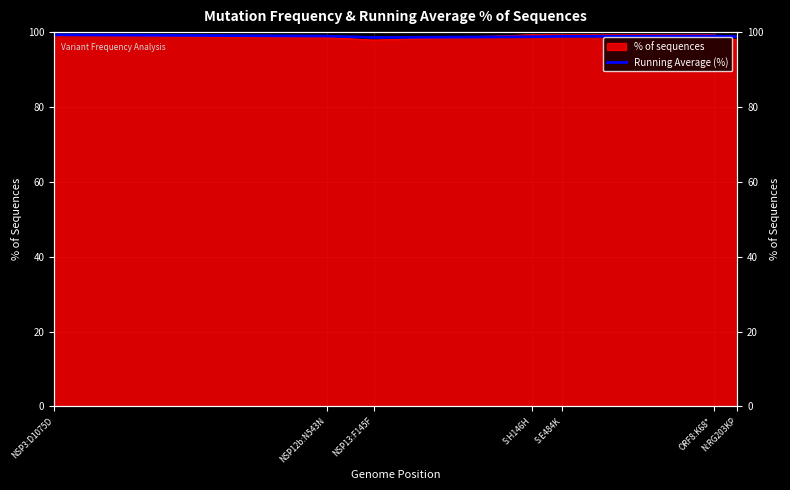

At which category does the data reach its first local valley?

NSP13:F145F